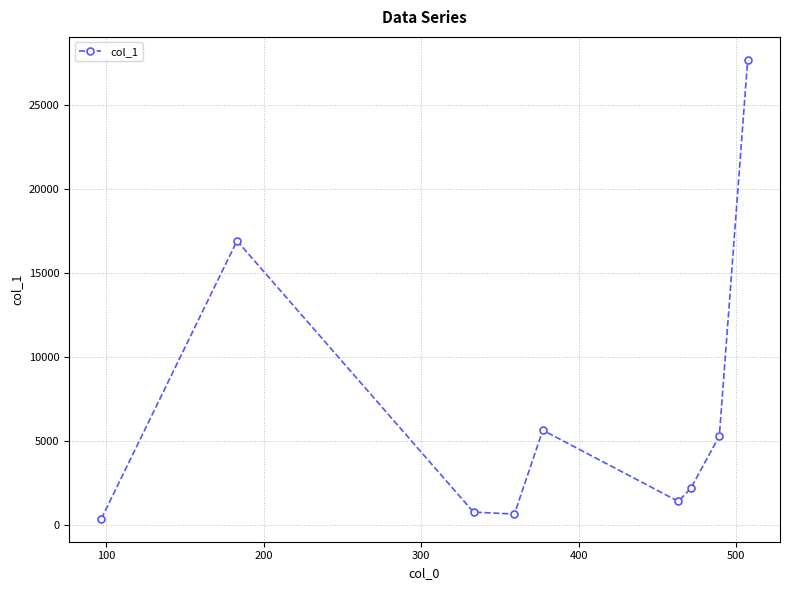

Count the number of values greater than 2180.

5